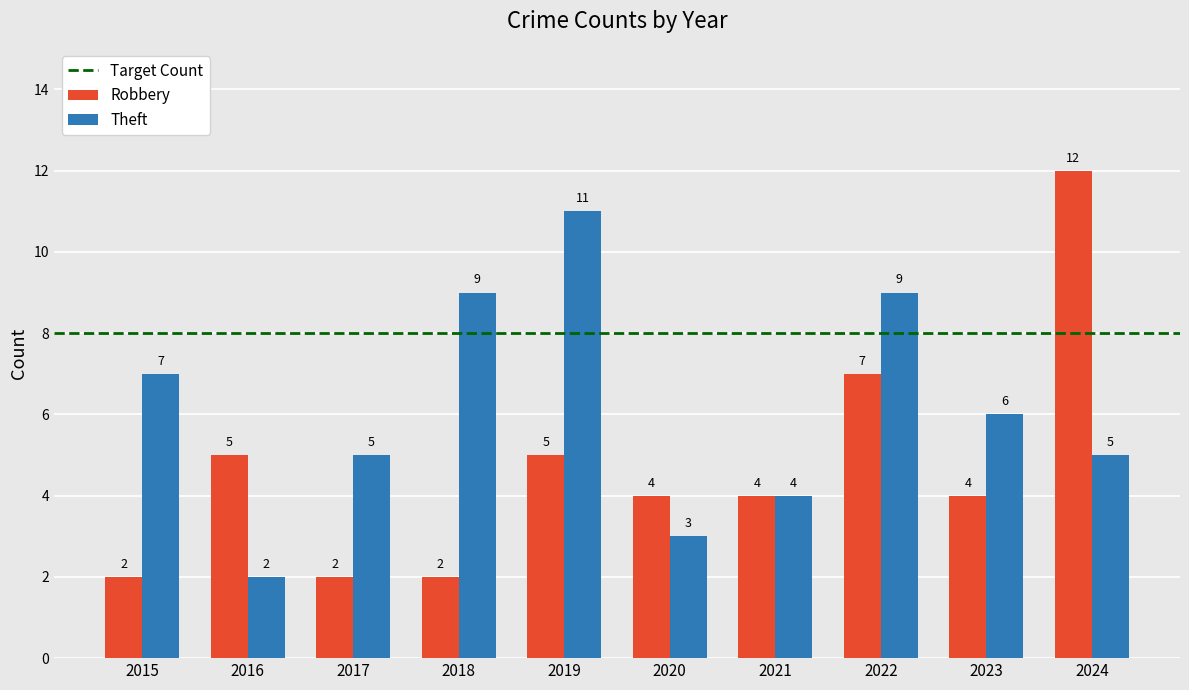

Are the bars horizontal?

No